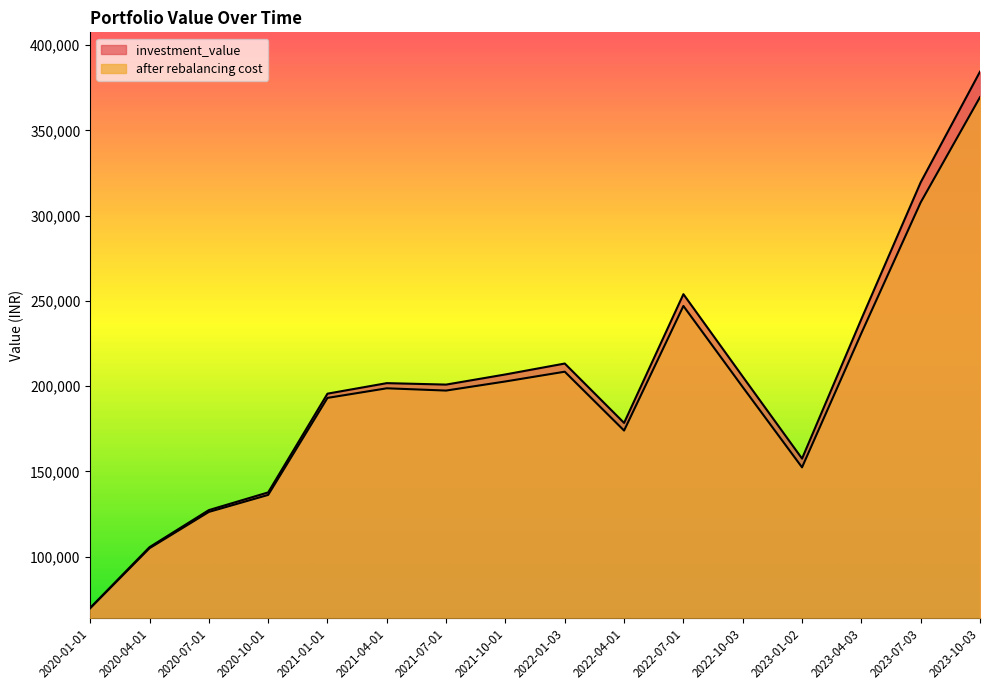

True or false: after rebalancing cost and investment_value cross at least once.

False